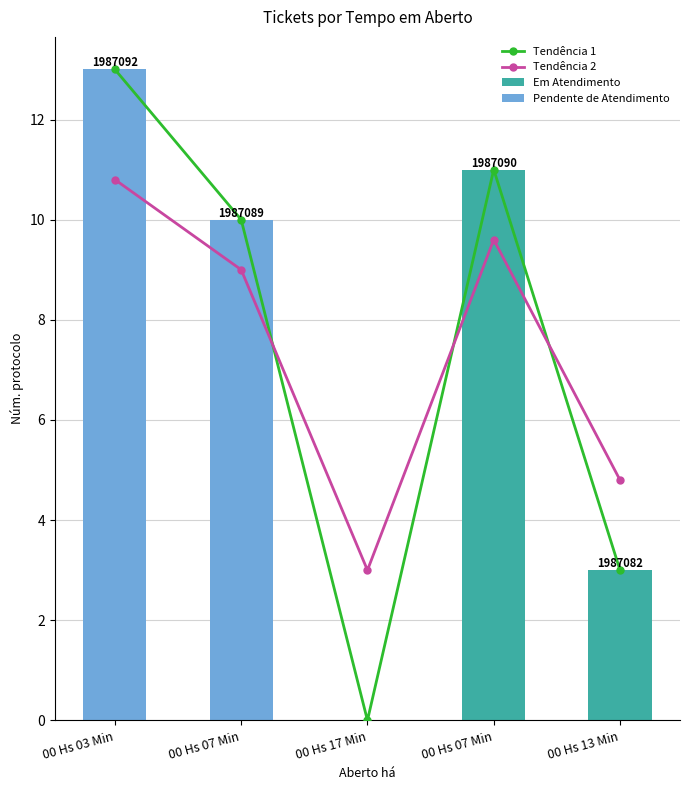

What is the sum of all Em Atendimento values?

14